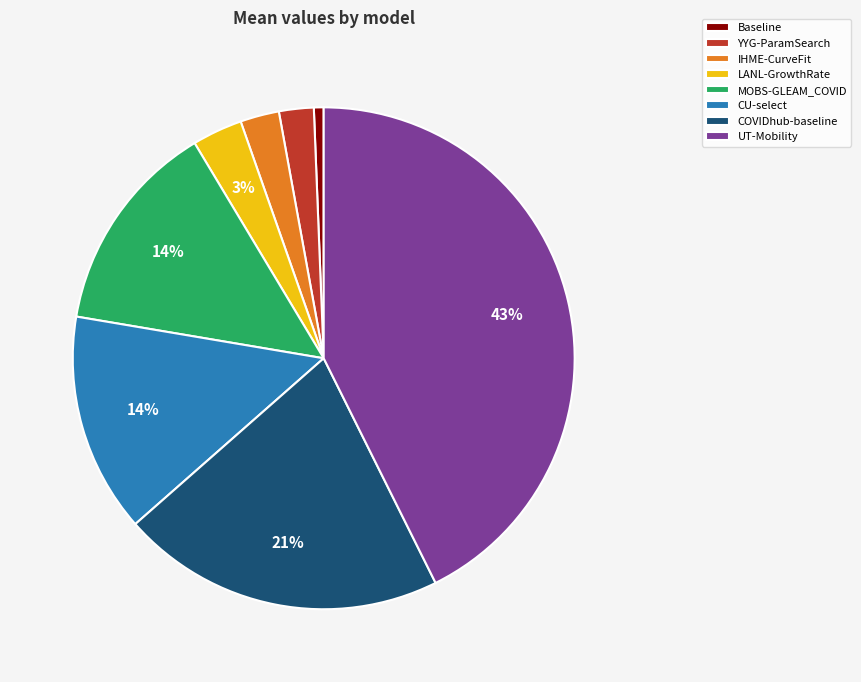

What percentage is the UT-Mobility slice, to the nearest percent?

43%